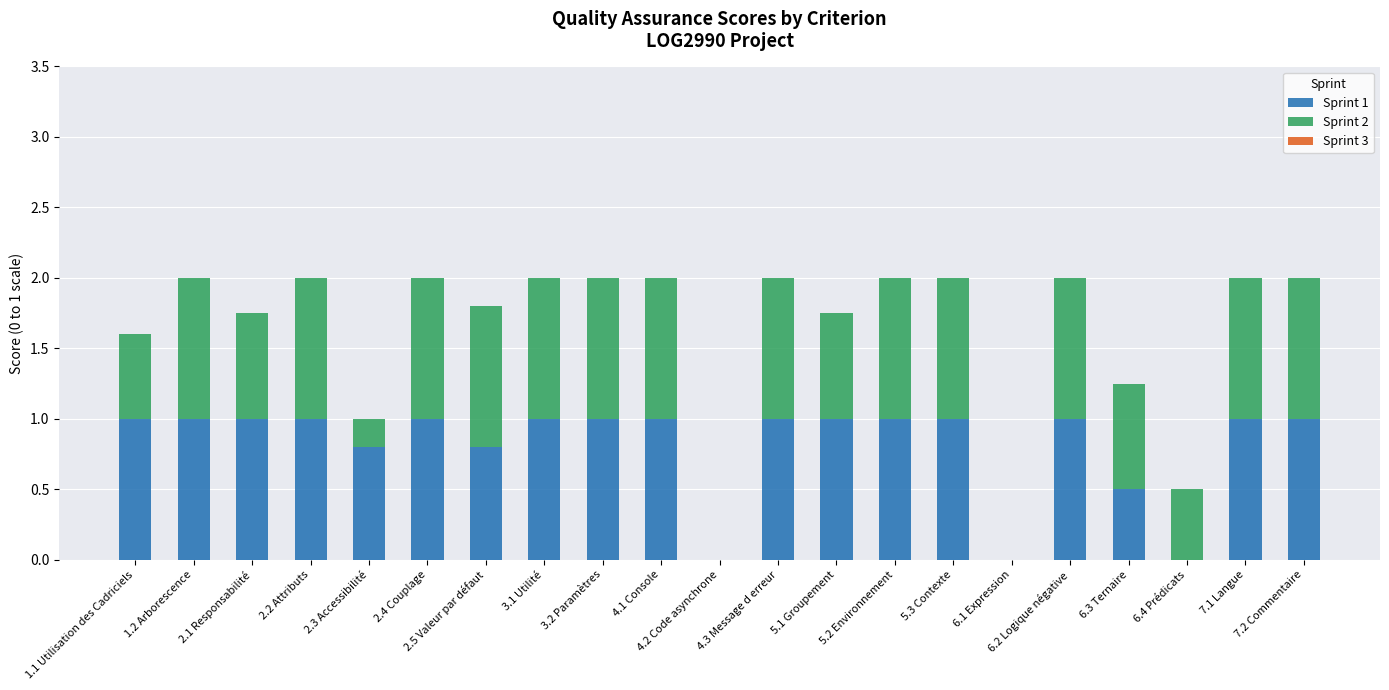

Is it true that Sprint 1 equals 0.5 at 4.2 Code asynchrone?

False